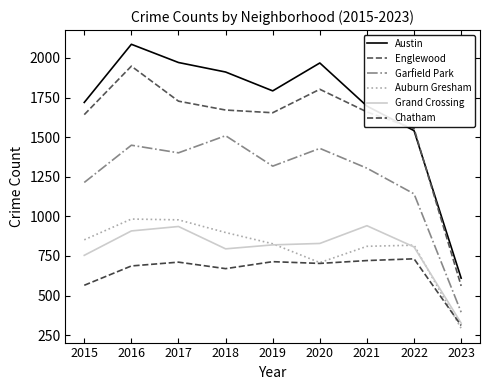

True or false: Garfield Park and Austin cross at least once.

False